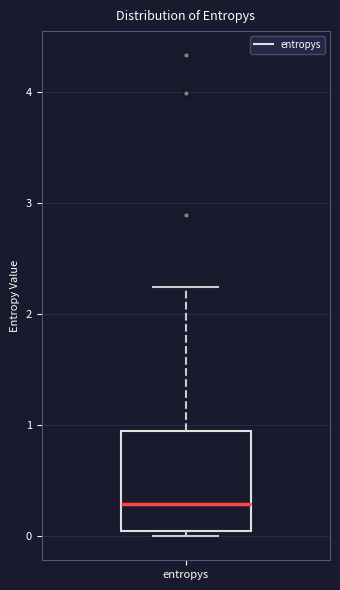

Transcribe this box plot: give where the median line is, the range the box spans, and where the two whiskers end, as read against the y-axis. The values are not printed on the chart, so give them approximately, as read against the axis.

median 0.3, box 0.0 to 1.0, whiskers 0.0 (just below the box's lower edge) to 2.2